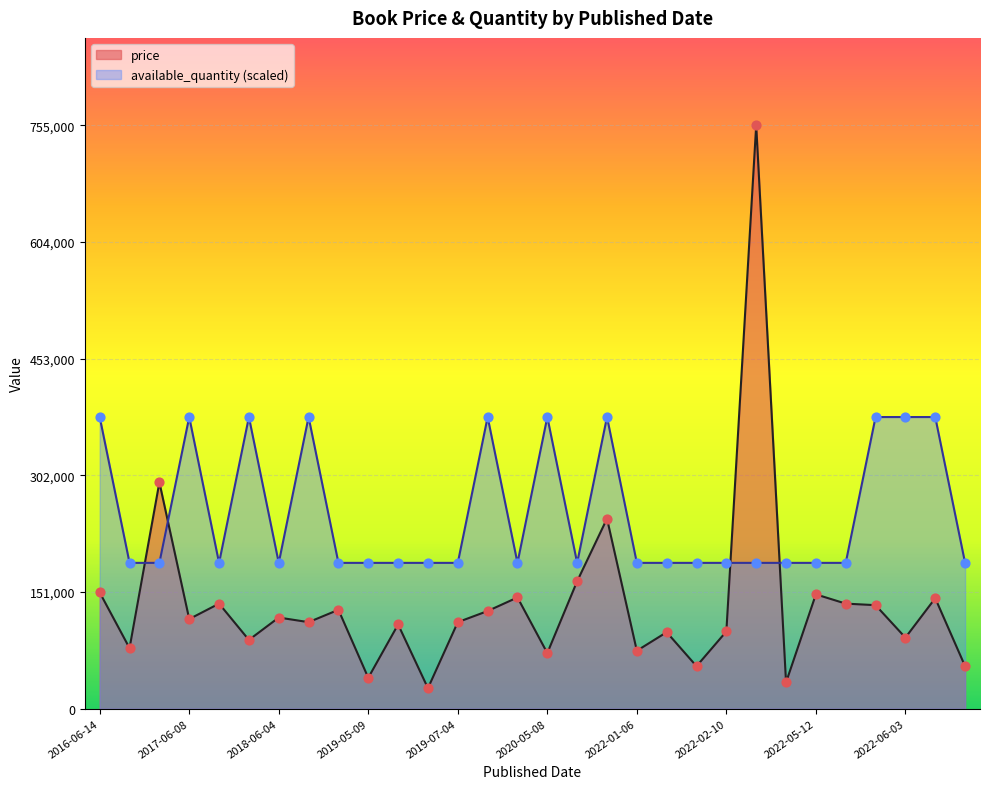

Which series contains the highest Y value?

price